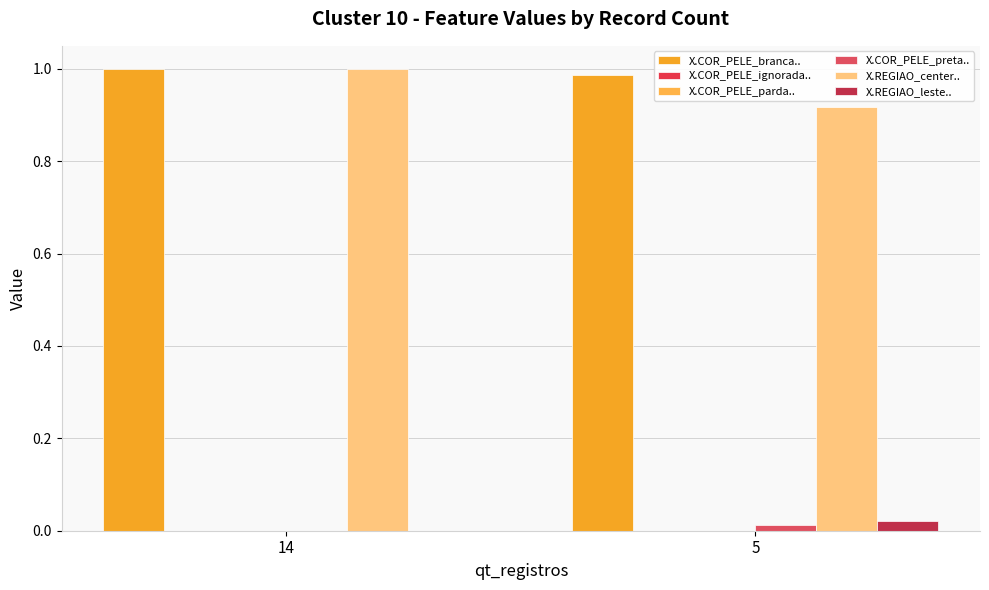

At which category is the sum across all series the highest?

14